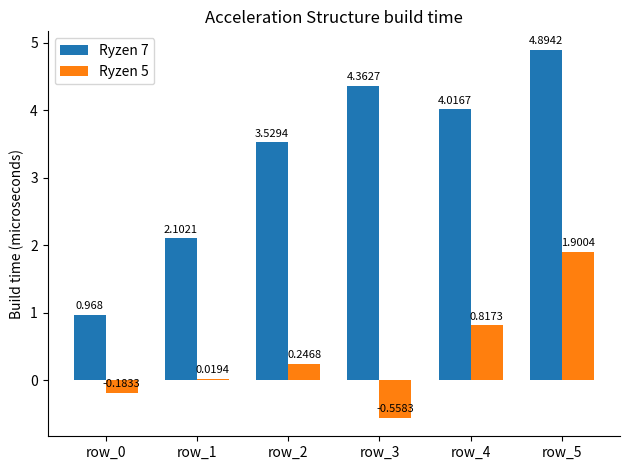

At which label is Ryzen 5 closest to 0?

row_1